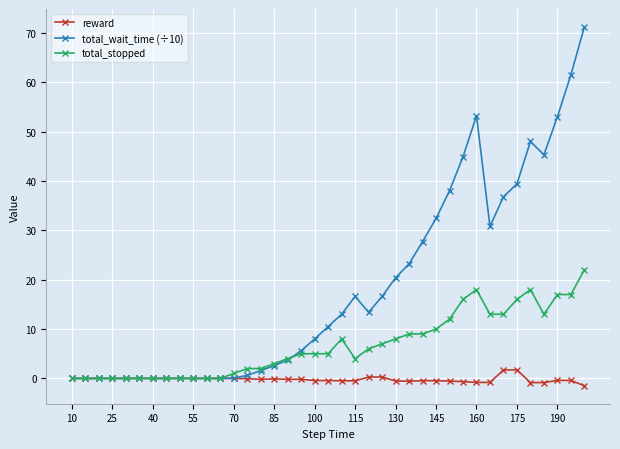

Which series has the largest range (max minus min)?

total_wait_time (÷10)